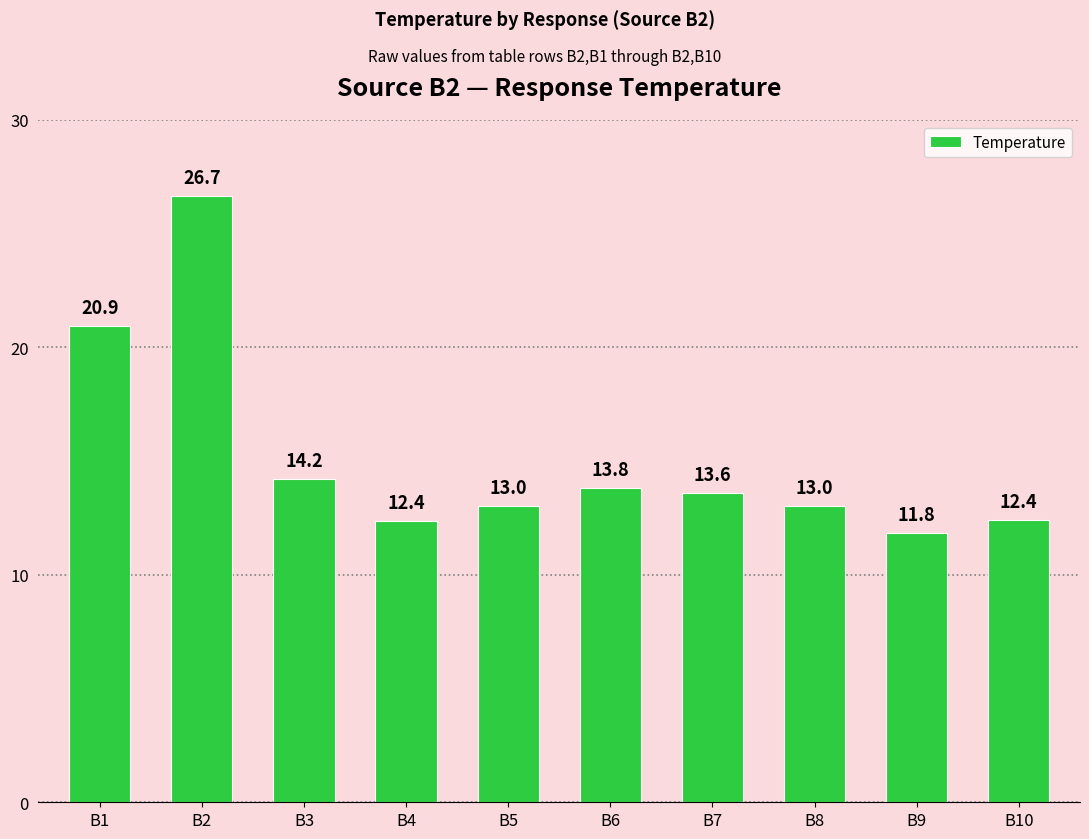

How many bars are there in total?

10